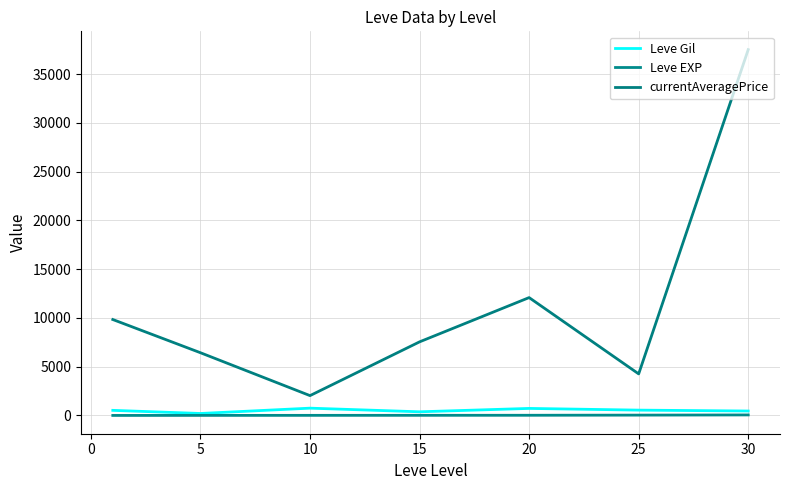

Does the chart display data point markers on the line(s)?

No